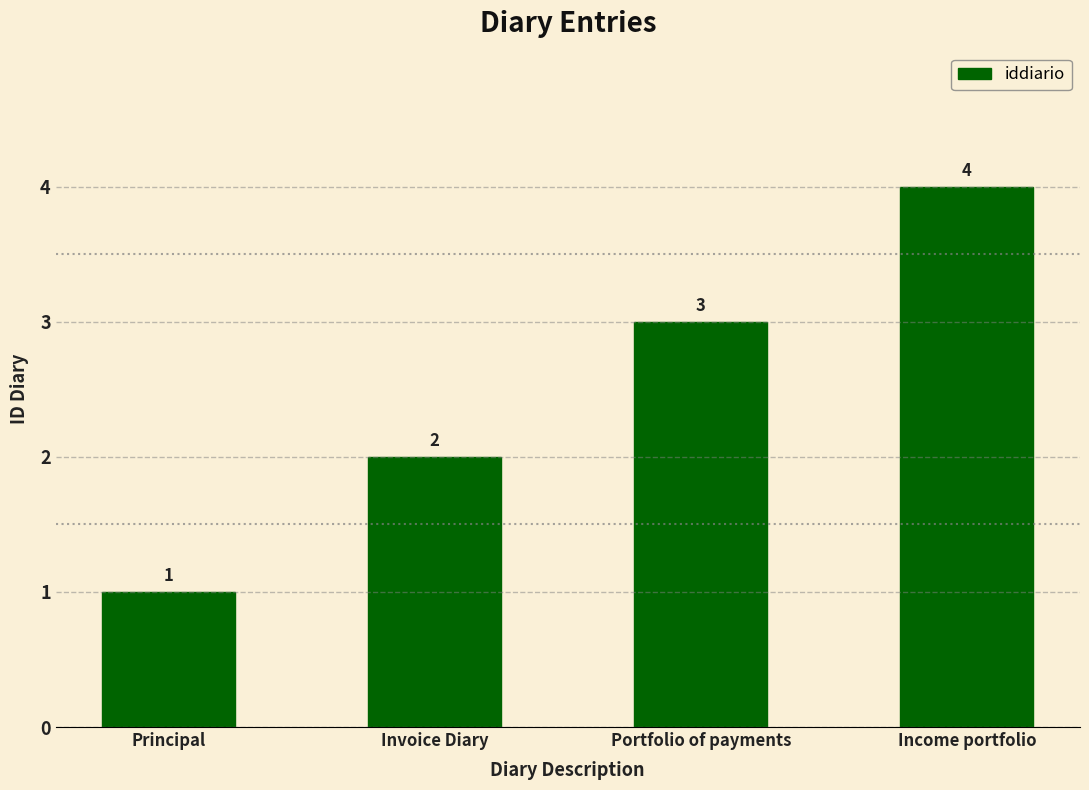

Reading left to right, list all the values displayed in this chart.

Principal=1	Invoice Diary=2	Portfolio of payments=3	Income portfolio=4